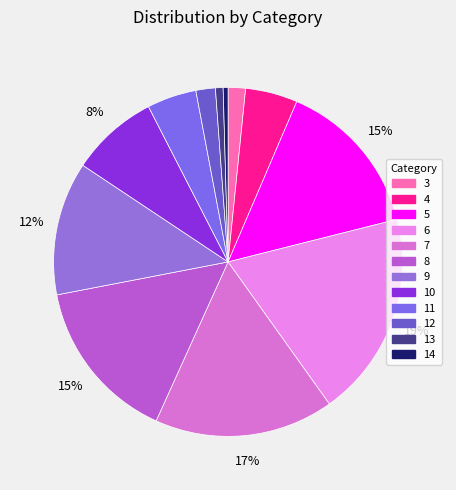

What percentage is the 11 slice, to the nearest percent?

5%